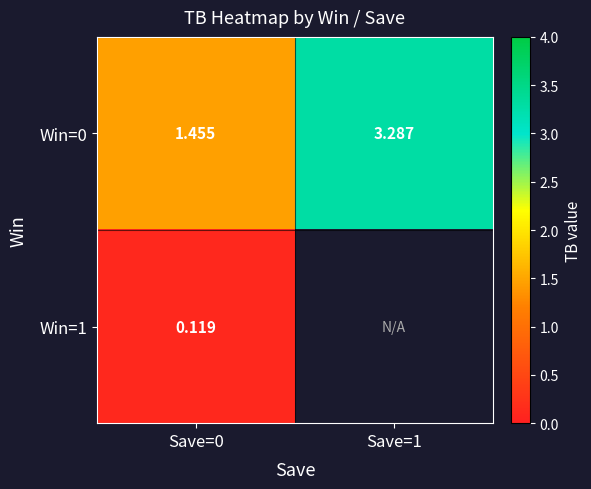

Which series has the largest total across all categories?

Win=0